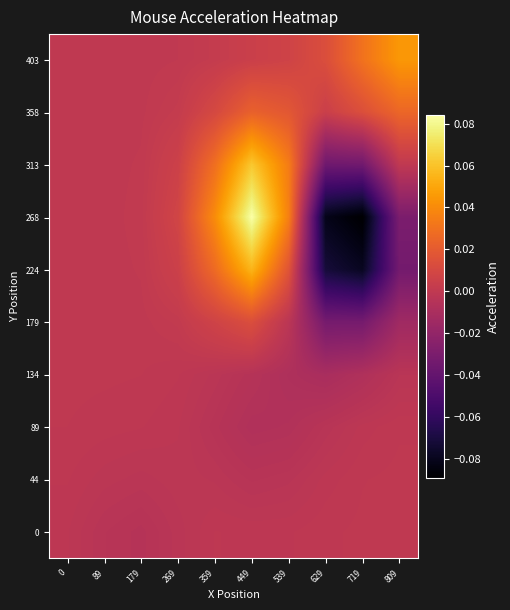

Reading left to right, extract all data points from this chart.

0: 0=-0.0	89=-0.0	179=-0.0	269=-0.0	359=-0.0	449=-0.0	539=-0.0	629=-0.0	719=-0.0	809=-0.0
44: 0=-0.0	89=-0.0	179=-0.0	269=-0.0	359=-0.0	449=-0.0	539=-0.0	629=-0.0	719=-0.0	809=-0.0
89: 0=-0.0	89=-0.0	179=-0.0	269=-0.0	359=-0.0	449=-0.0	539=-0.0	629=-0.0	719=-0.0	809=-0.0
134: 0=-0.0	89=-0.0	179=-0.0	269=-0.0	359=-0.0	449=-0.0	539=-0.0	629=-0.0	719=-0.0	809=-0.0
179: 0=-0.0	89=-0.0	179=0.0	269=0.0	359=0.0	449=0.0	539=-0.0	629=-0.0	719=-0.0	809=-0.0
224: 0=-0.0	89=0.0	179=0.0	269=0.0	359=0.0	449=0.1	539=0.0	629=-0.1	719=-0.1	809=-0.0
268: 0=-0.0	89=0.0	179=0.0	269=0.0	359=0.0	449=0.1	539=0.0	629=-0.1	719=-0.1	809=-0.0
313: 0=-0.0	89=0.0	179=0.0	269=0.0	359=0.0	449=0.1	539=0.0	629=-0.0	719=-0.0	809=-0.0
358: 0=0.0	89=0.0	179=0.0	269=0.0	359=0.0	449=0.0	539=0.0	629=0.0	719=0.0	809=0.0
403: 0=0.0	89=0.0	179=0.0	269=0.0	359=0.0	449=0.0	539=0.0	629=0.0	719=0.0	809=0.0